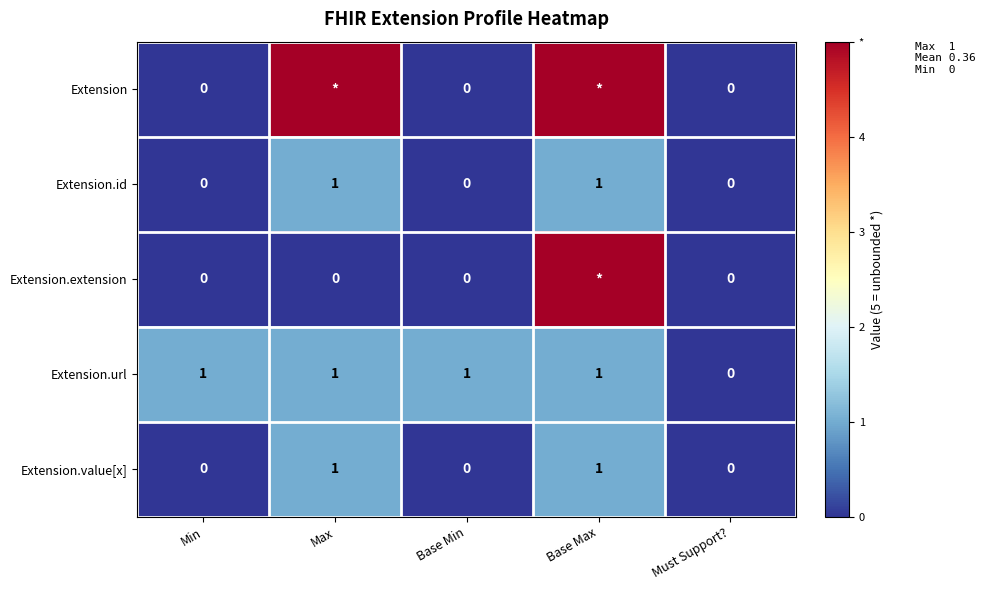

How many data points in Extension.value[x] are above 0?

2